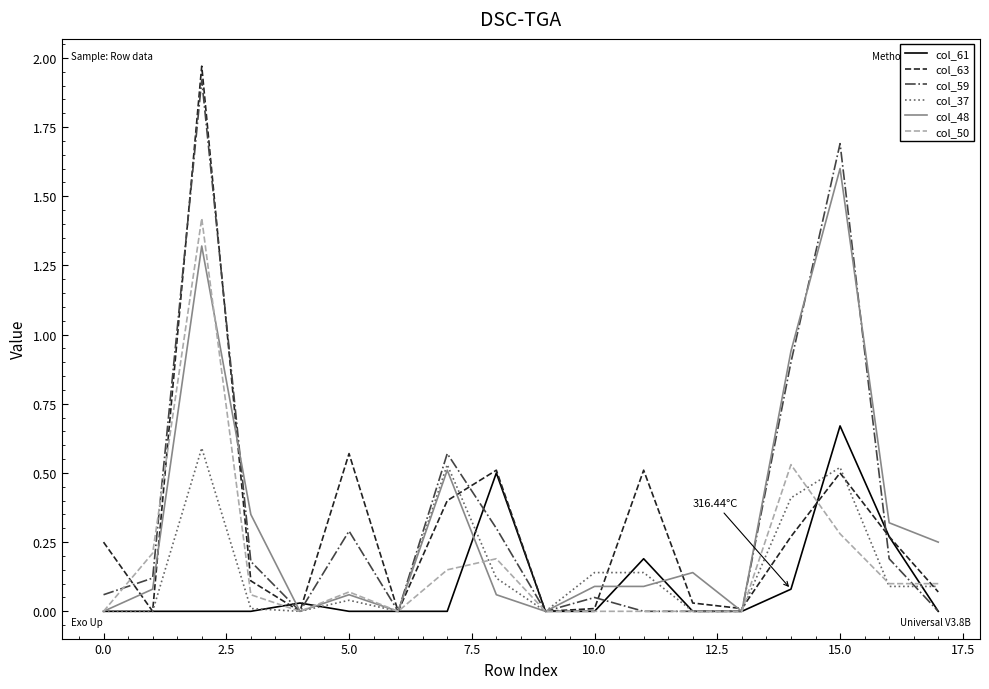

What are all the series names shown in the legend?

col_61, col_63, col_59, col_37, col_48, col_50